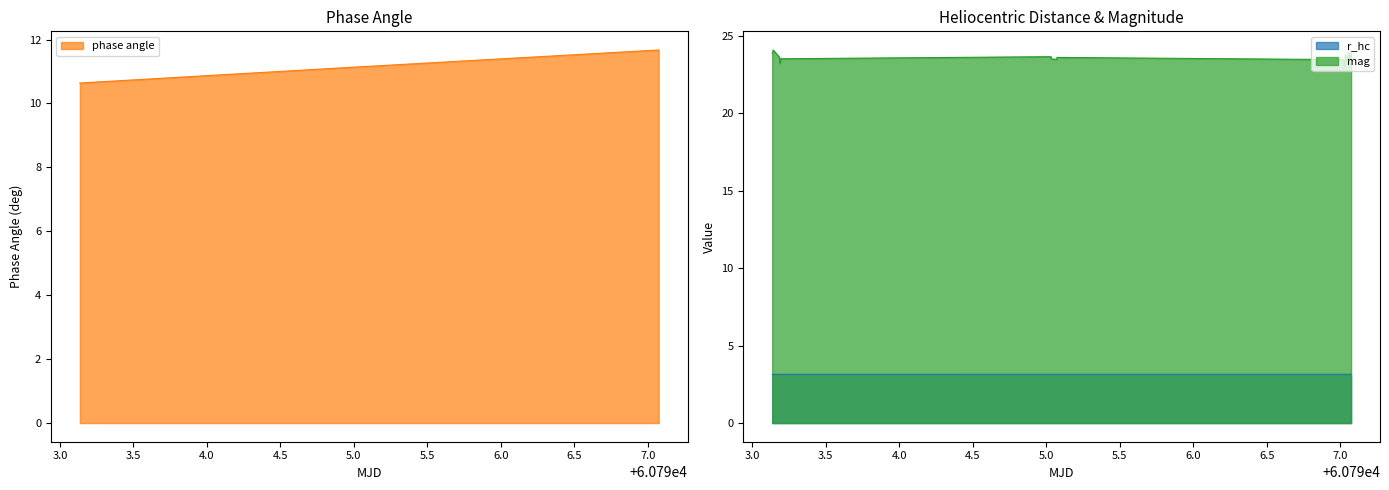

At which category does the chart reach its peak across all series?

60793.14193525463